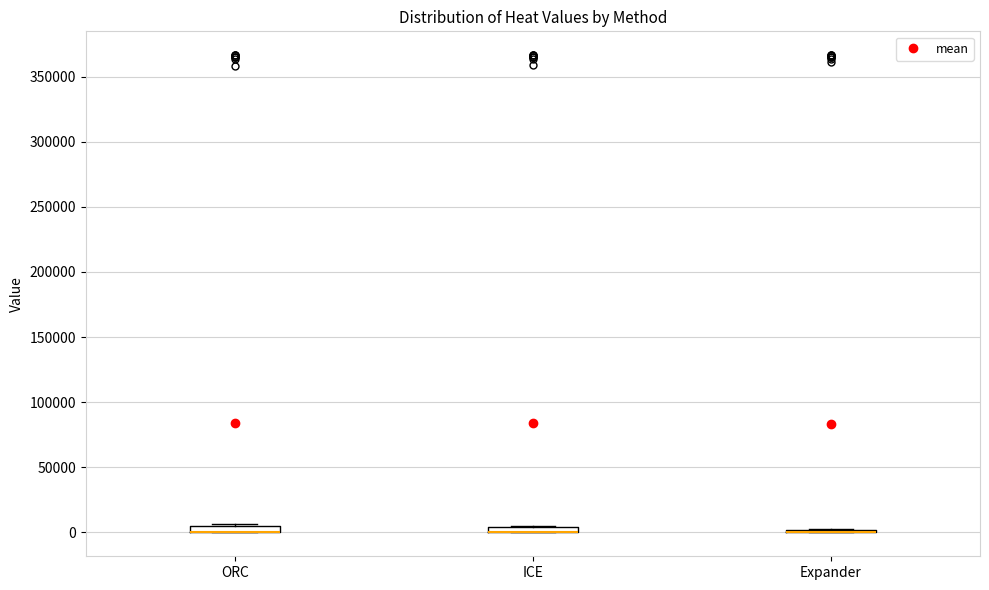

Where is the lower edge of the box for ORC on the y-axis? The values are not printed on the chart, so give them approximately, as read against the axis.

0